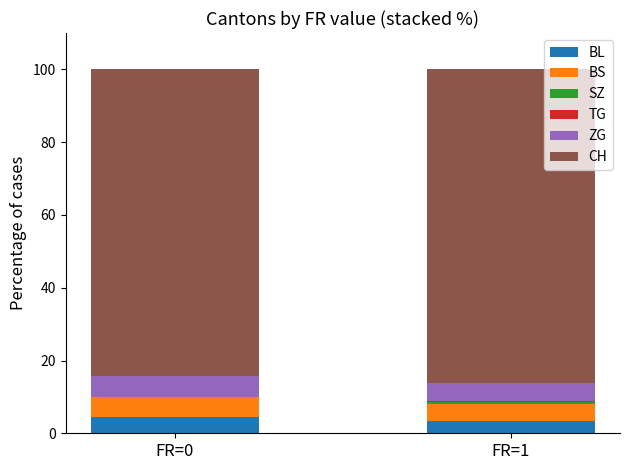

What is the total value across all series at FR=0?

100.0